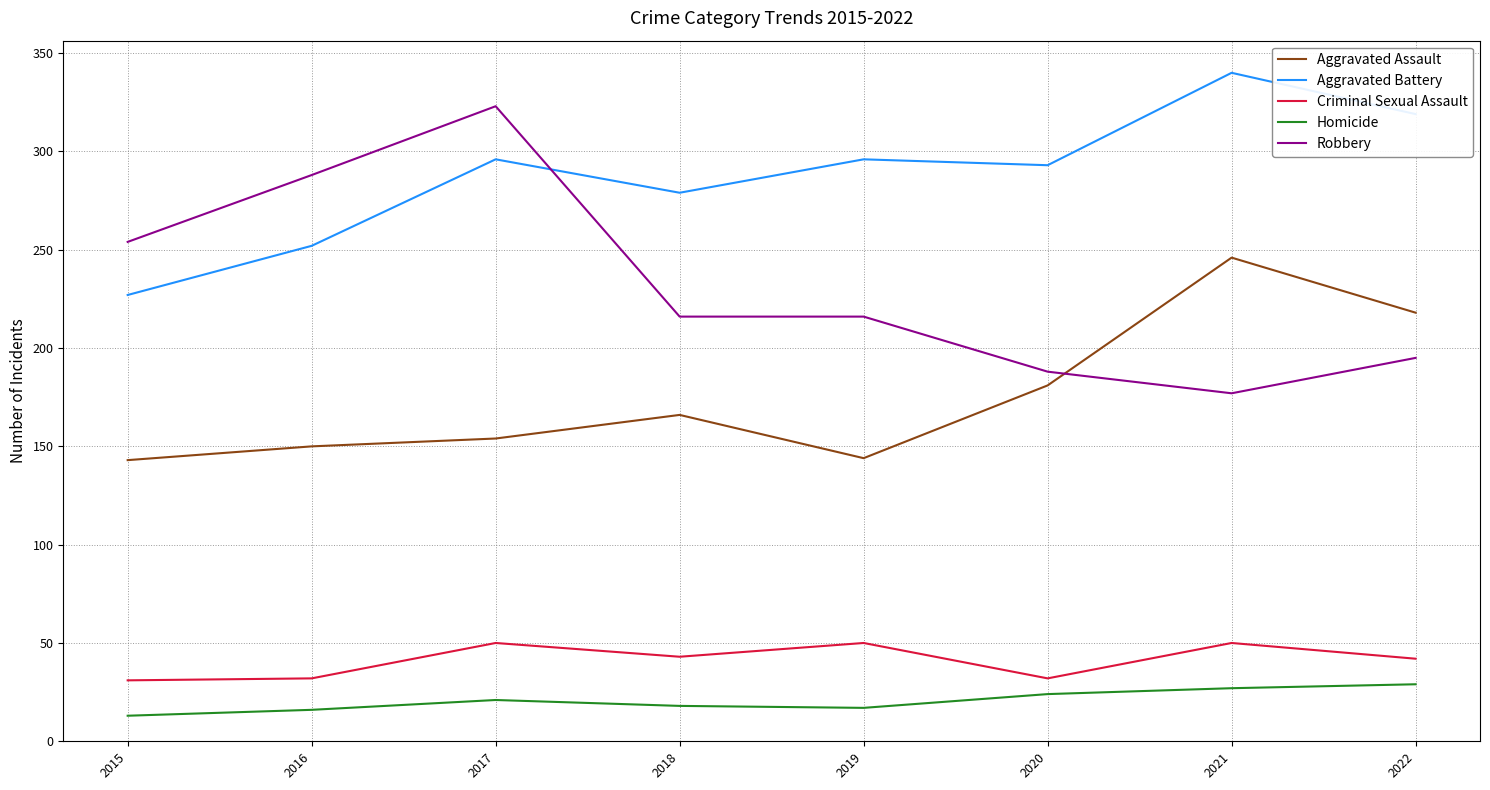

Which category has the highest value across all series?

2021